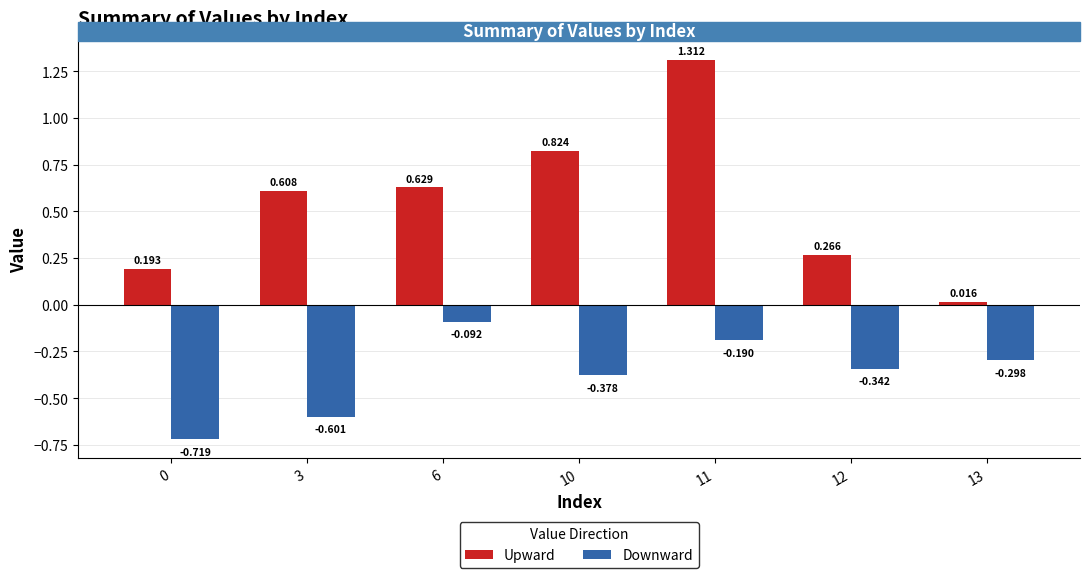

Between 12 and 6, which is larger?

6